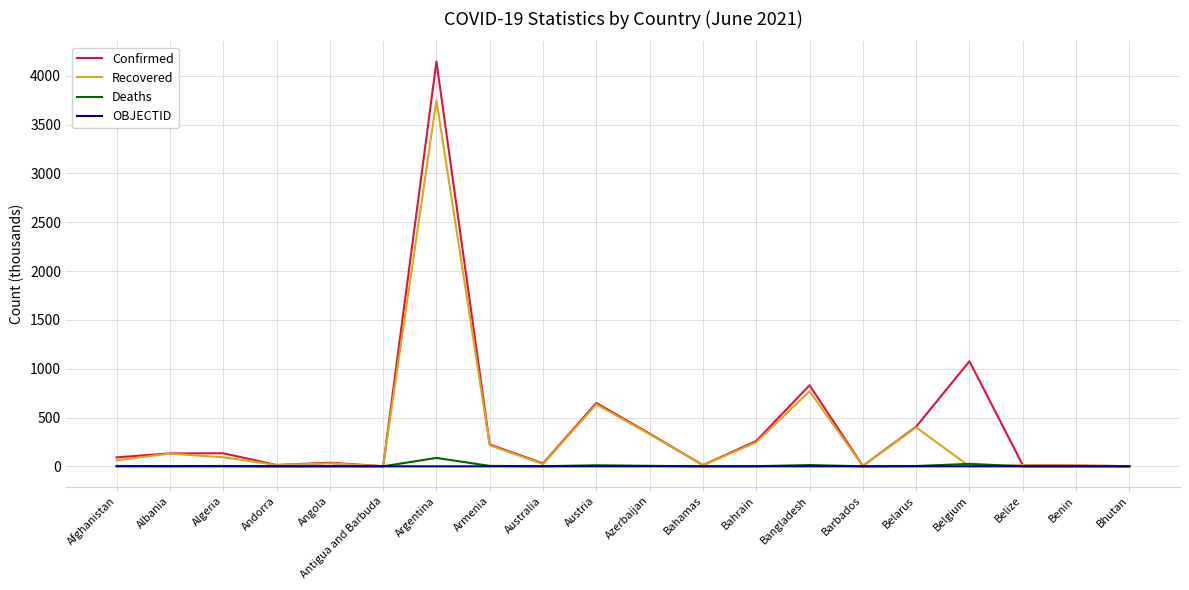

Which category has the highest value across all series?

Argentina